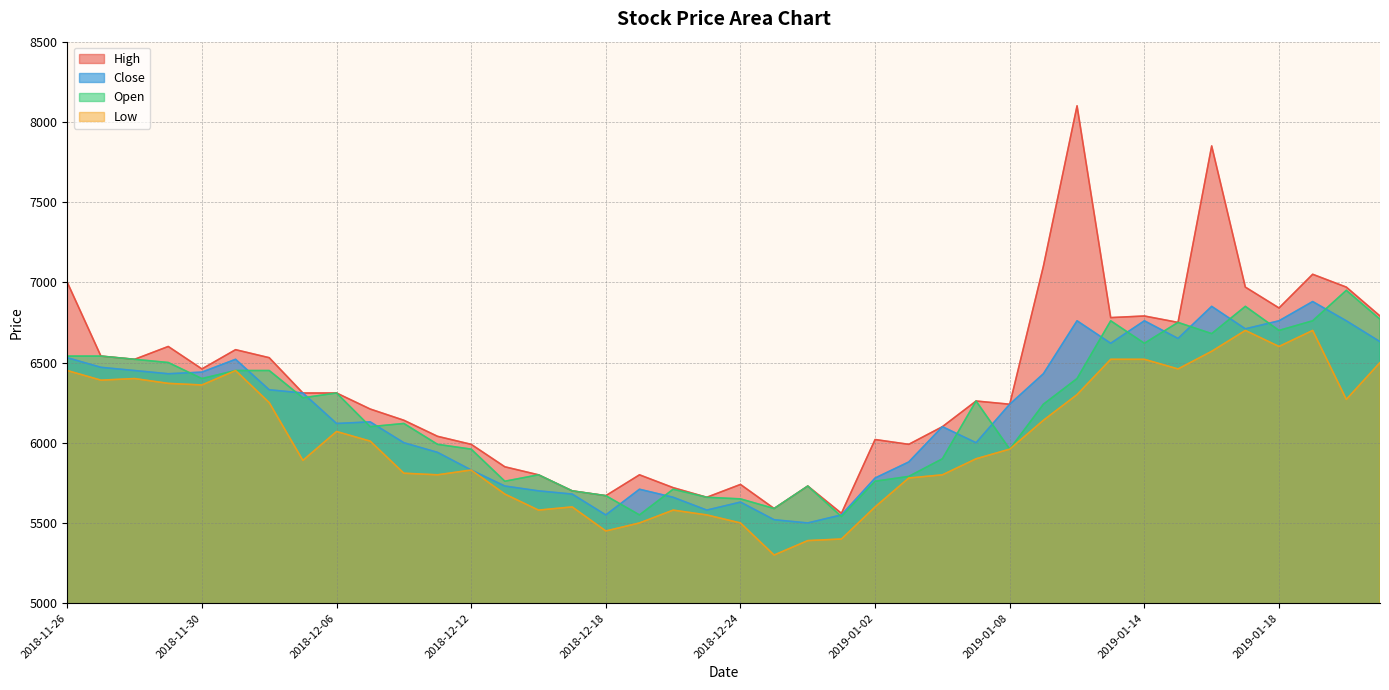

At which label is Open closest to 6245?

2019-01-09